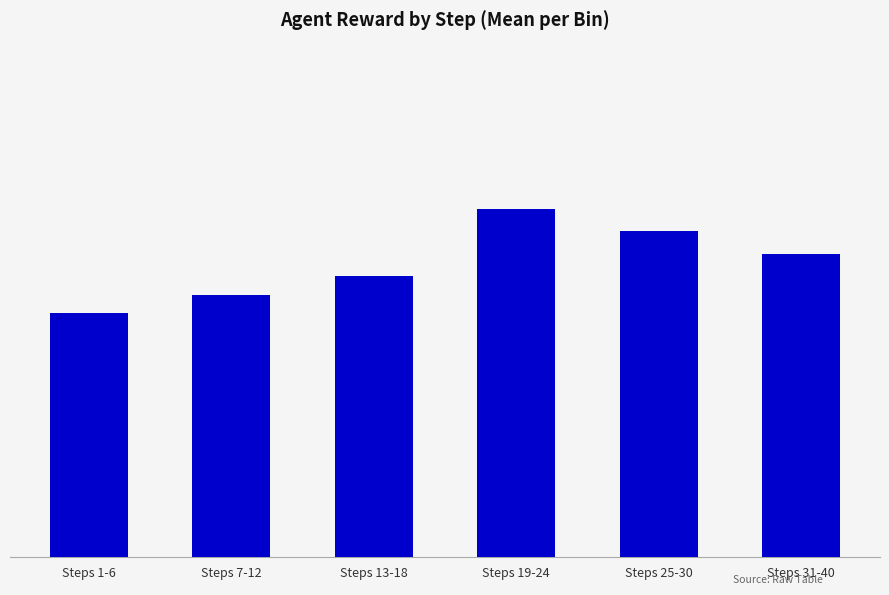

Does the chart contain any negative values?

No